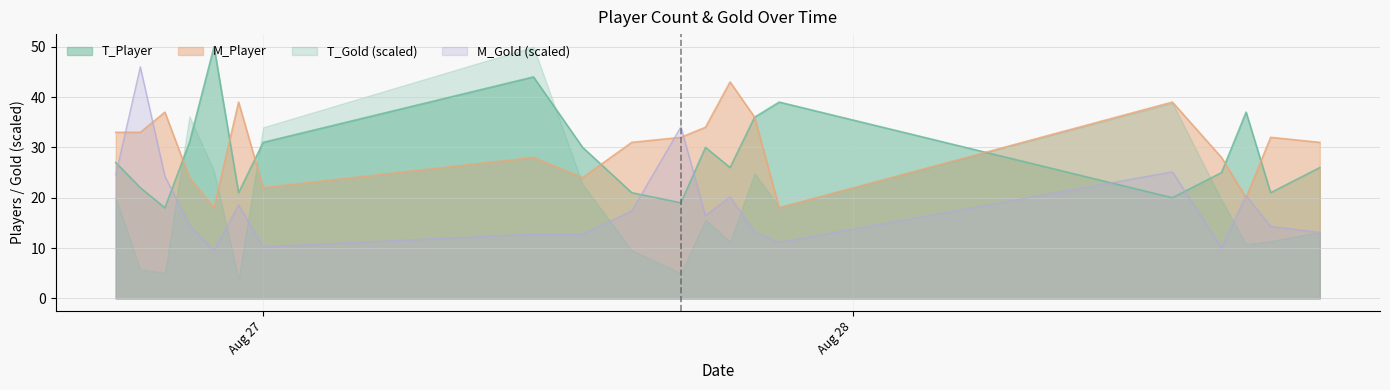

How many data points in M_Player are above 32?

8